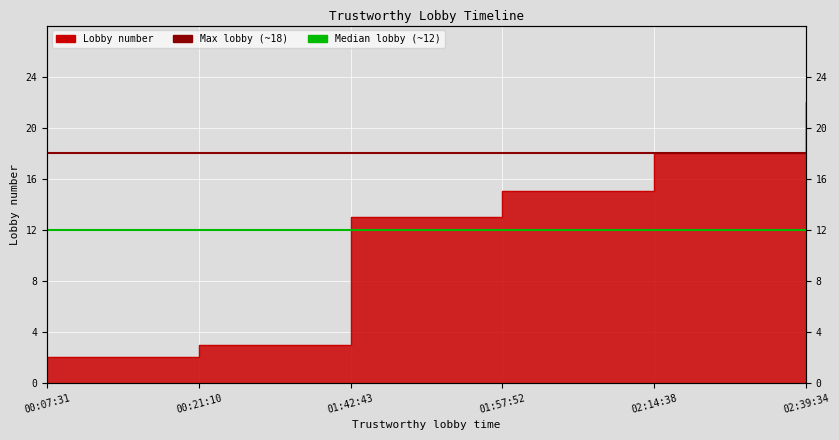

Which category has the highest value in the Median lobby (~12) series?

00:07:31